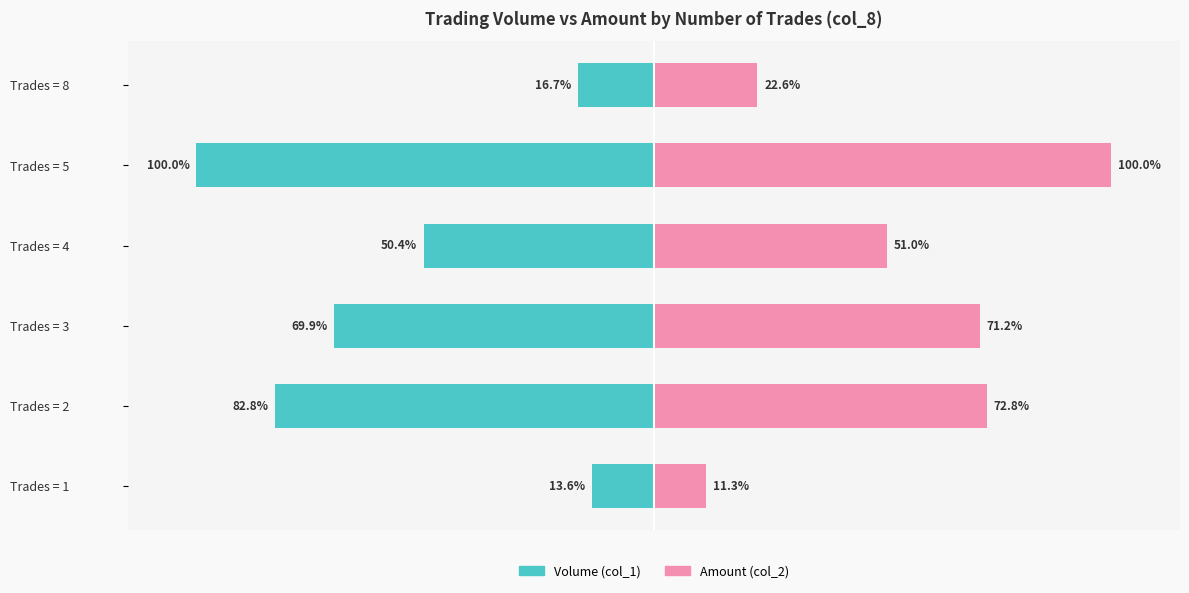

Reading left to right, list all the values displayed in this chart.

Volume (col_1): -13.6	-82.8	-69.9	-50.4	-100.0	-16.7
Amount (col_2): 11.3	72.8	71.2	51.0	100.0	22.6